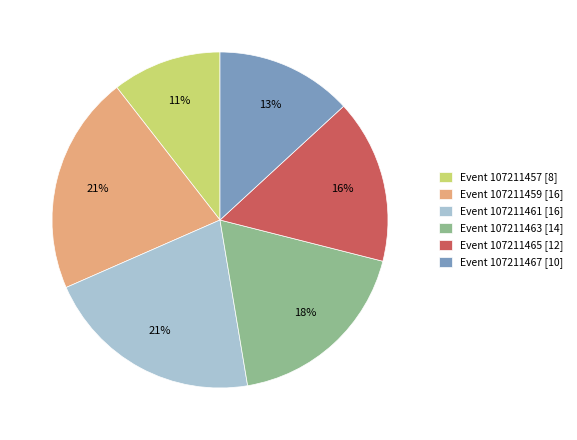

How many slices are in this pie chart?

6